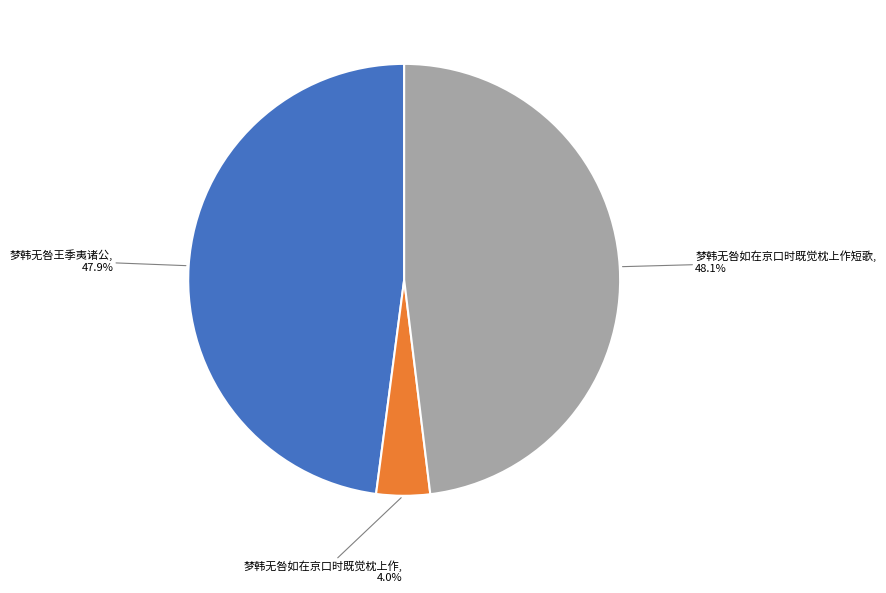

True or false: 梦韩无咎如在京口时既觉枕上作短歌 accounts for 41% of the total.

False